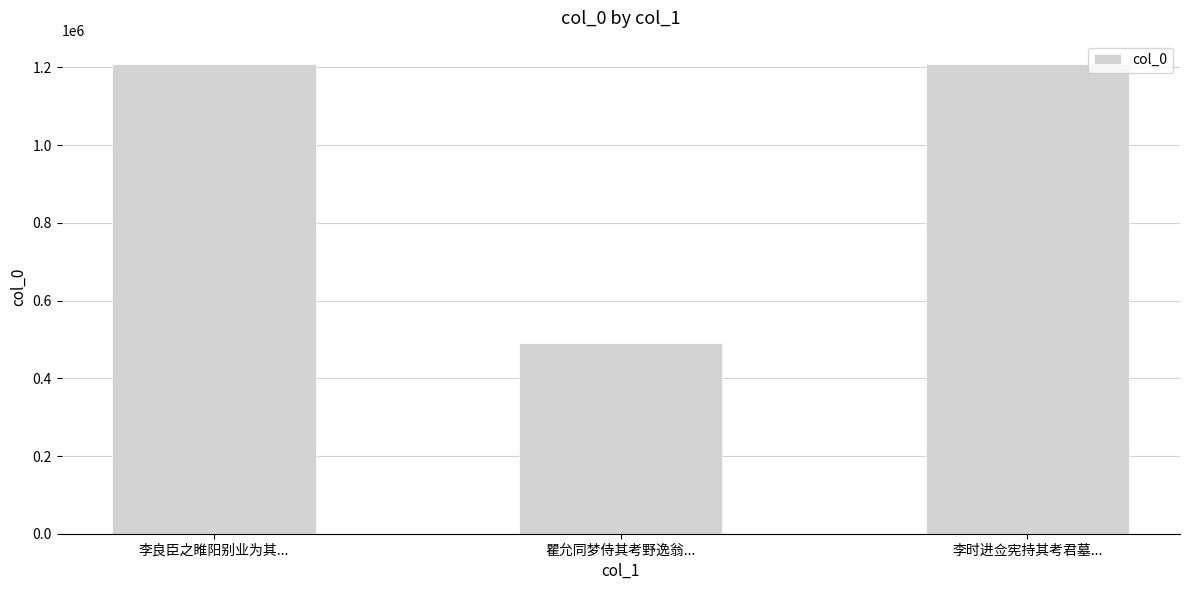

Between 瞿允同梦侍其考野逸翁... and 李时进佥宪持其考君墓..., which is larger?

李时进佥宪持其考君墓...